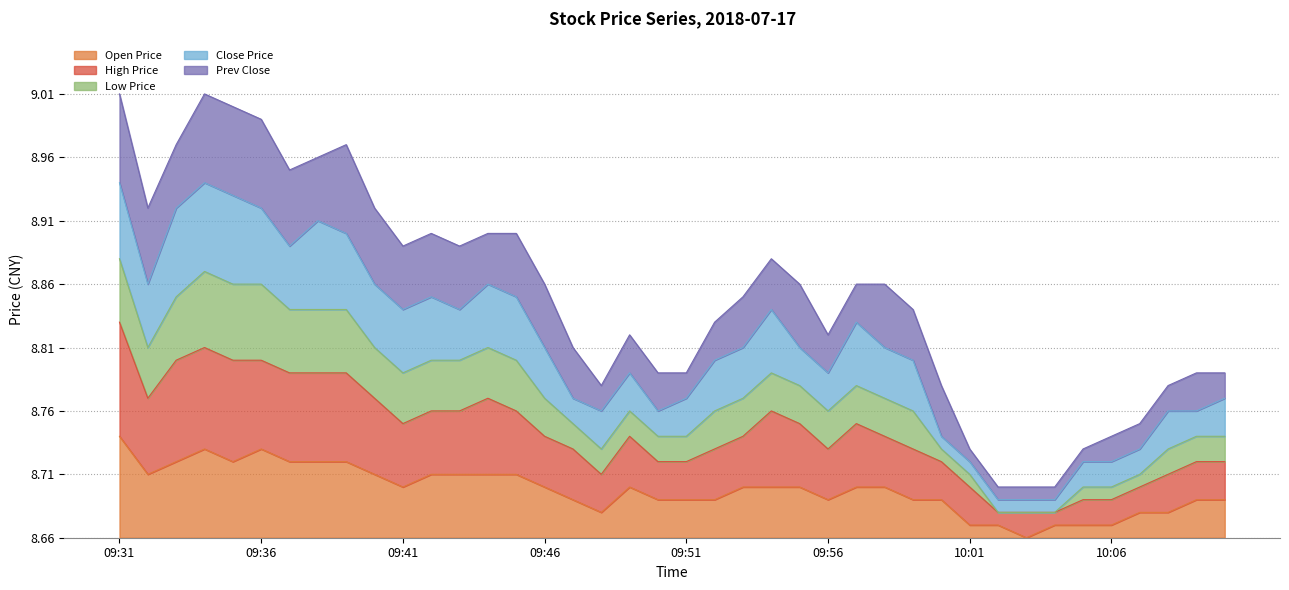

True or false: low and high cross at least once.

False